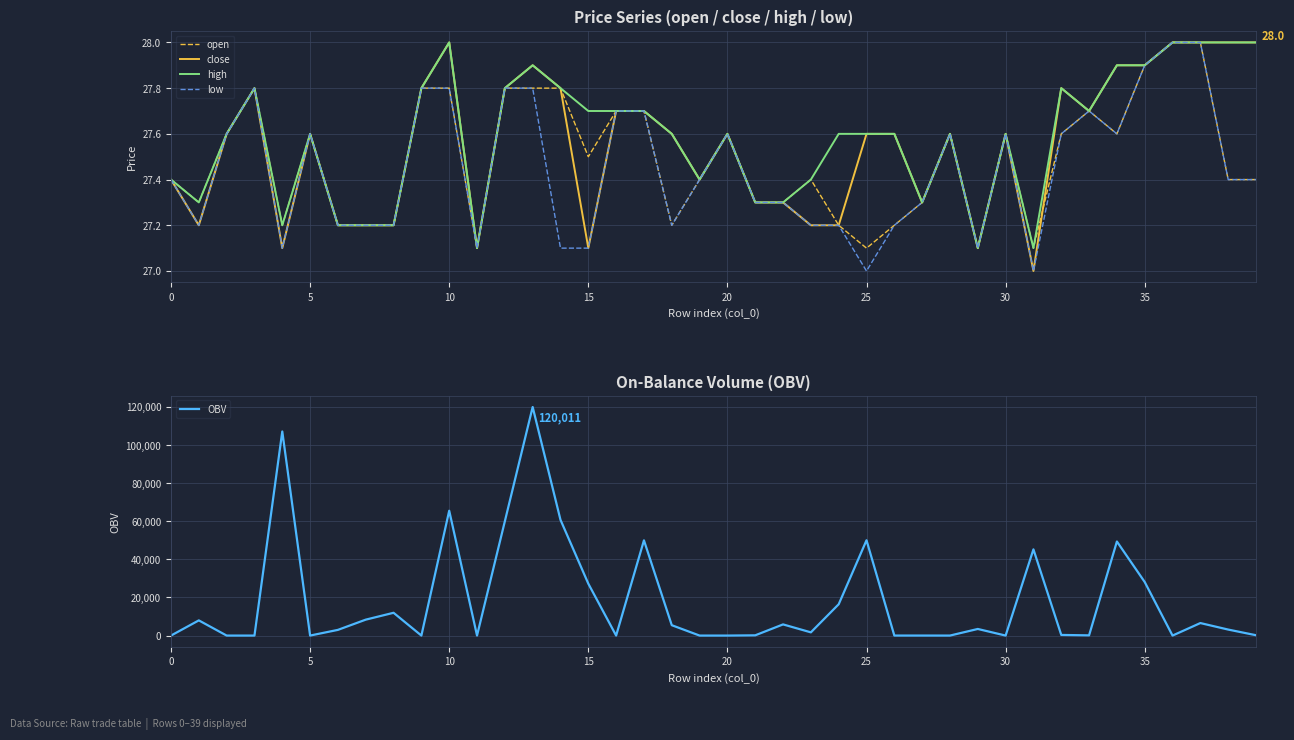

Which has a higher value, 14 or 23?

14